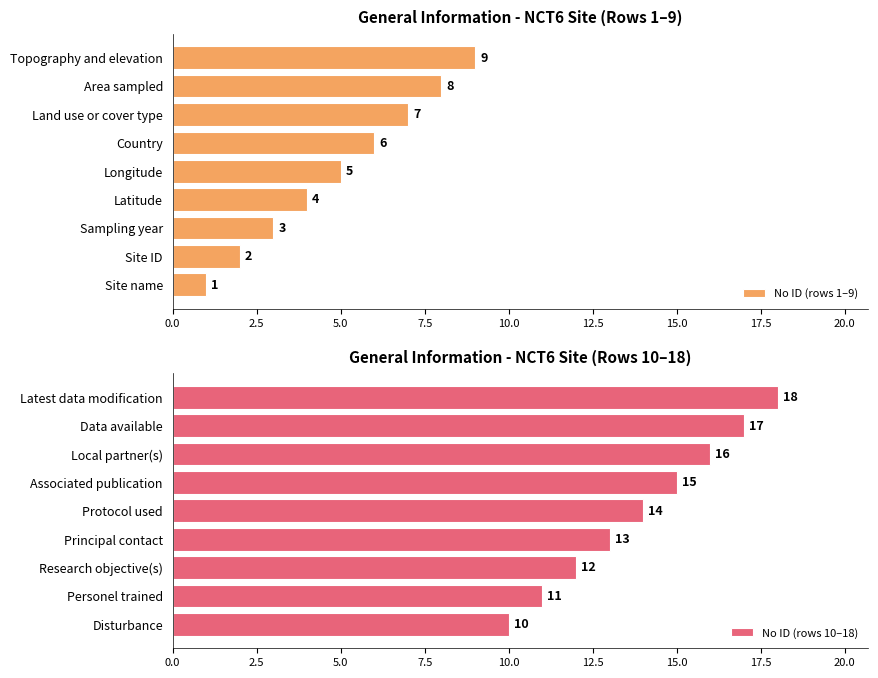

At which label is No ID (rows 1–9) closest to 5?

Longitude